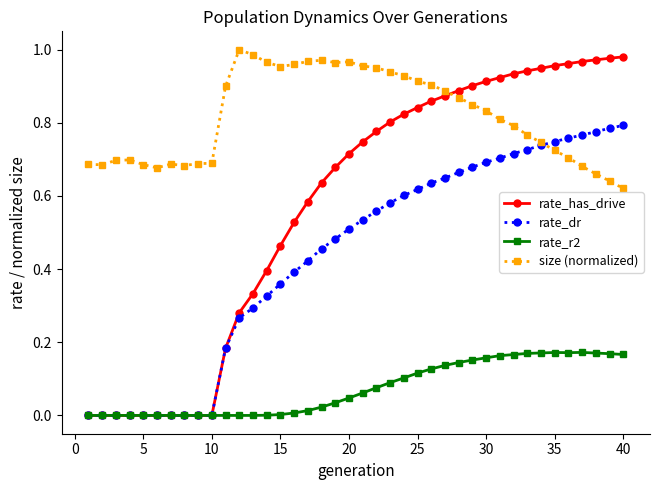

After their last crossing, which series has the higher values: rate_has_drive or size (normalized)?

rate_has_drive